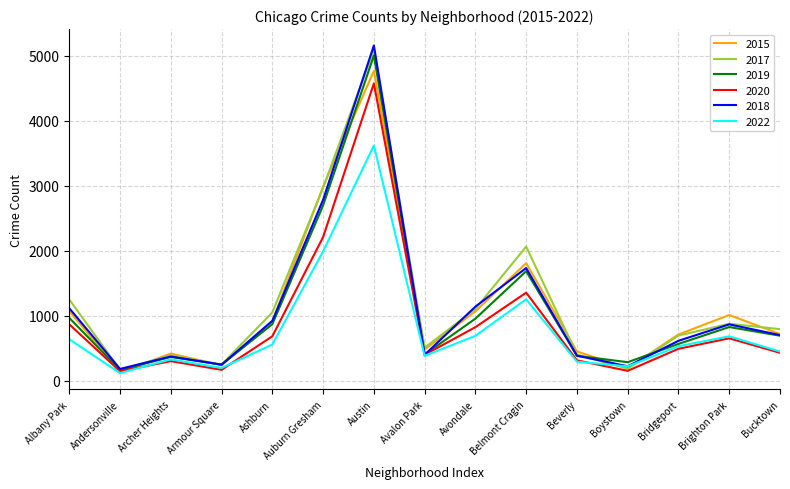

What is the lowest value of the 2015 series?

131